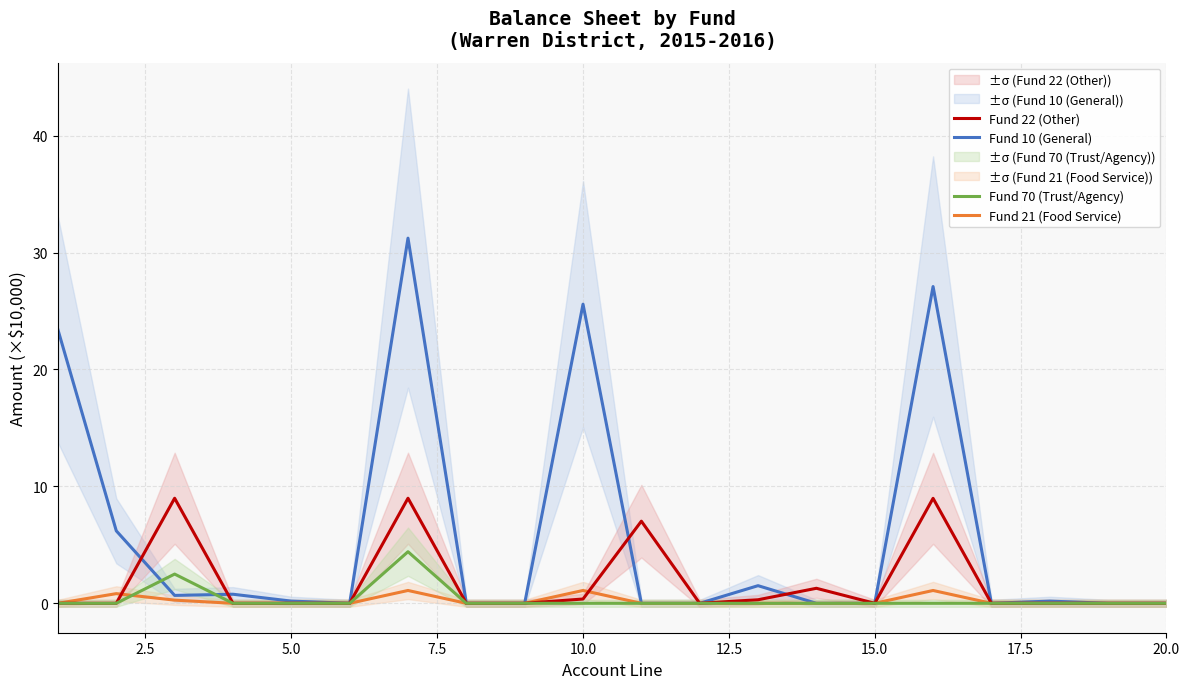

What is the highest value of the Fund 70 (Trust/Agency) series?

4.4